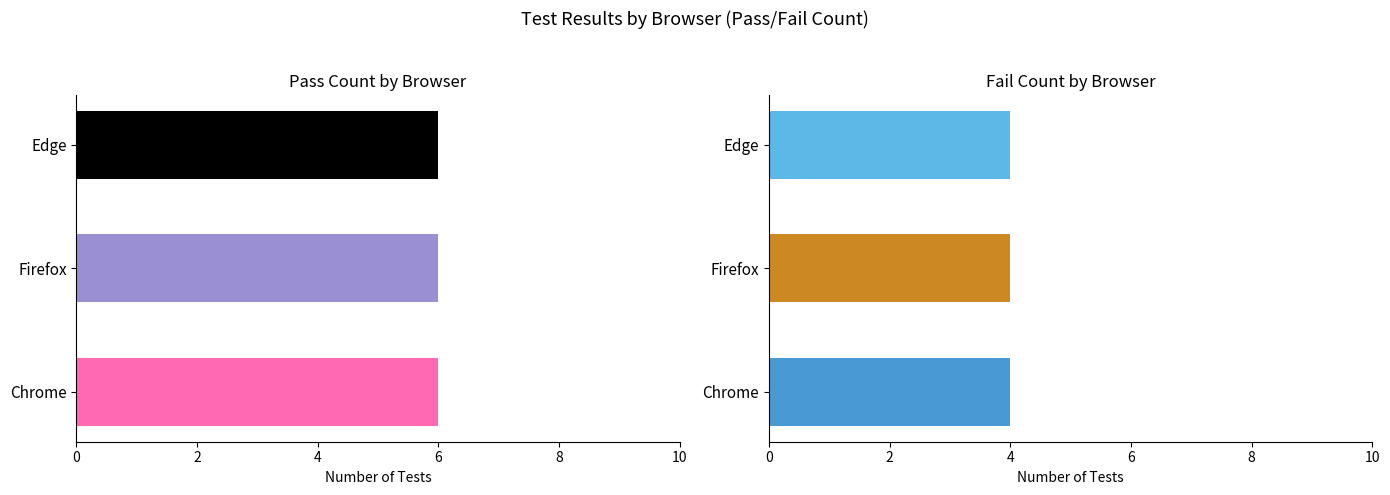

How many series are shown in this chart?

2